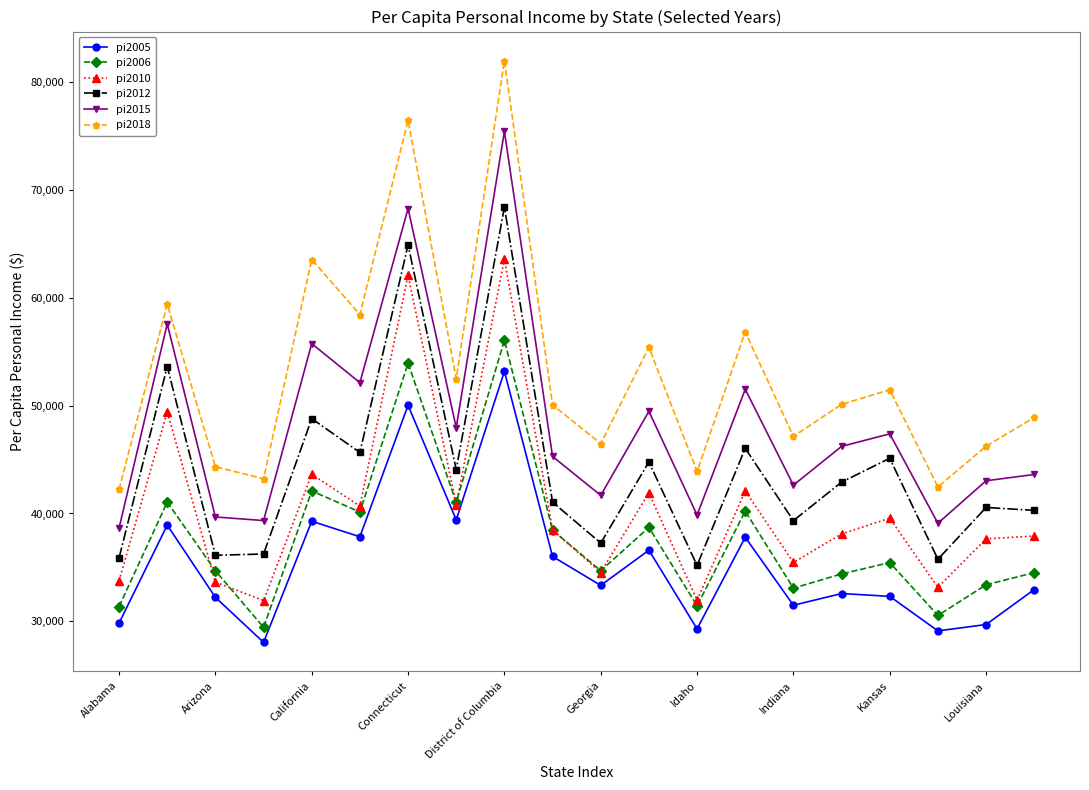

Rank the series by their maximum value, from lowest to highest.

pi2005, pi2006, pi2010, pi2012, pi2015, pi2018